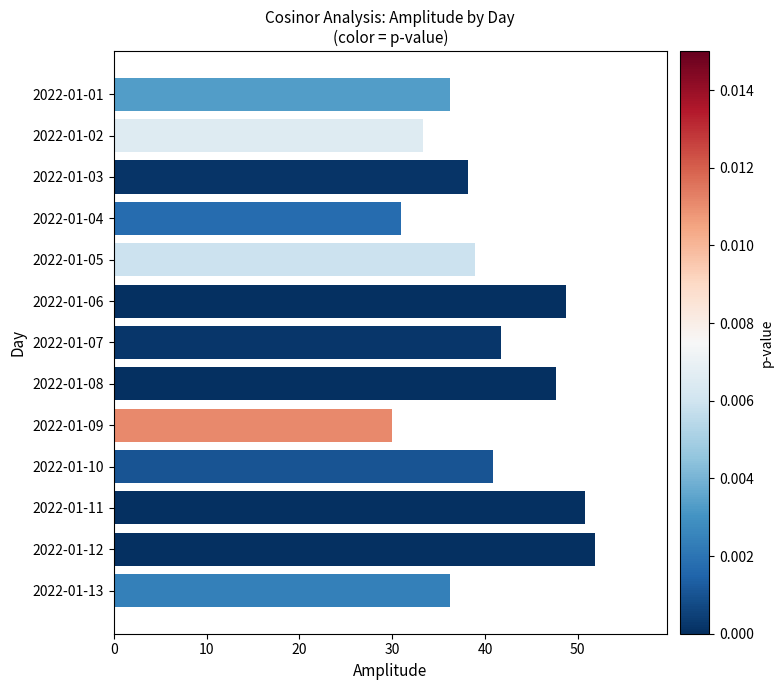

What is the value of the 12th bar from the top?

51.8